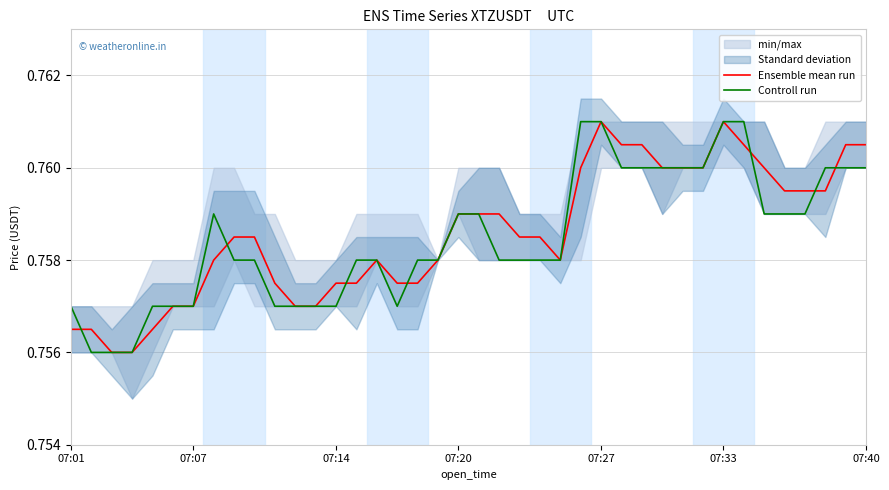

Reading right to left, extract all data points from this chart.

Ensemble mean run: 0.8	0.8	0.8	0.8	0.8	0.8	0.8	0.8	0.8	0.8	0.8	0.8	0.8	0.8	0.8	0.8	0.8	0.8	0.8	0.8	0.8	0.8	0.8	0.8	0.8	0.8	0.8	0.8	0.8	0.8	0.8	0.8	0.8	0.8	0.8	0.8	0.8	0.8	0.8	0.8
Controll run: 0.8	0.8	0.8	0.8	0.8	0.8	0.8	0.8	0.8	0.8	0.8	0.8	0.8	0.8	0.8	0.8	0.8	0.8	0.8	0.8	0.8	0.8	0.8	0.8	0.8	0.8	0.8	0.8	0.8	0.8	0.8	0.8	0.8	0.8	0.8	0.8	0.8	0.8	0.8	0.8